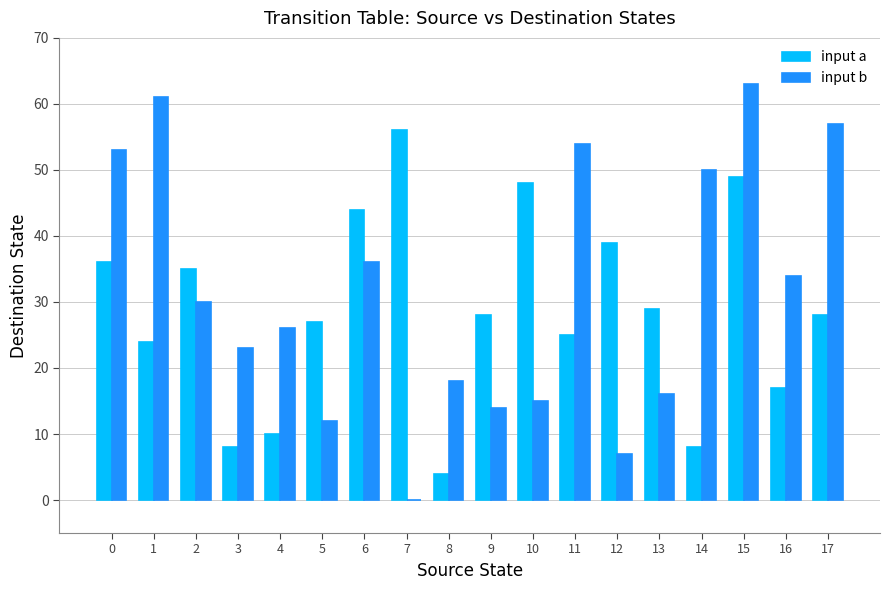

Is the value of input b at 12 greater than the value of input a at 10?

No